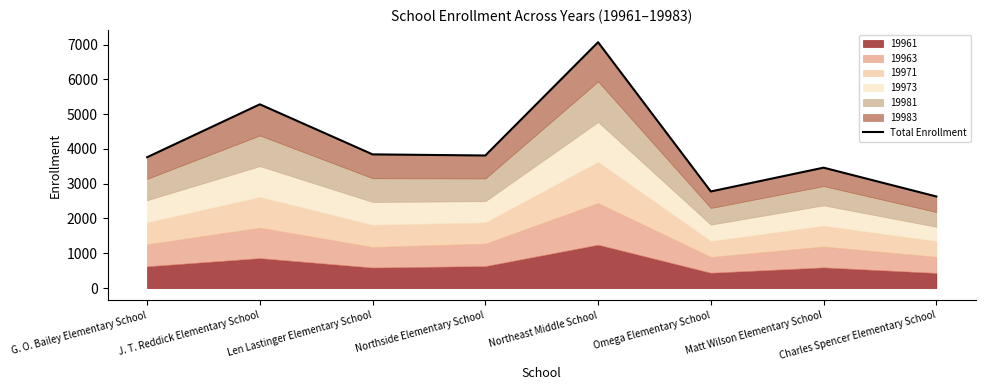

At which label is the value closest to 4850?

J. T. Reddick Elementary School